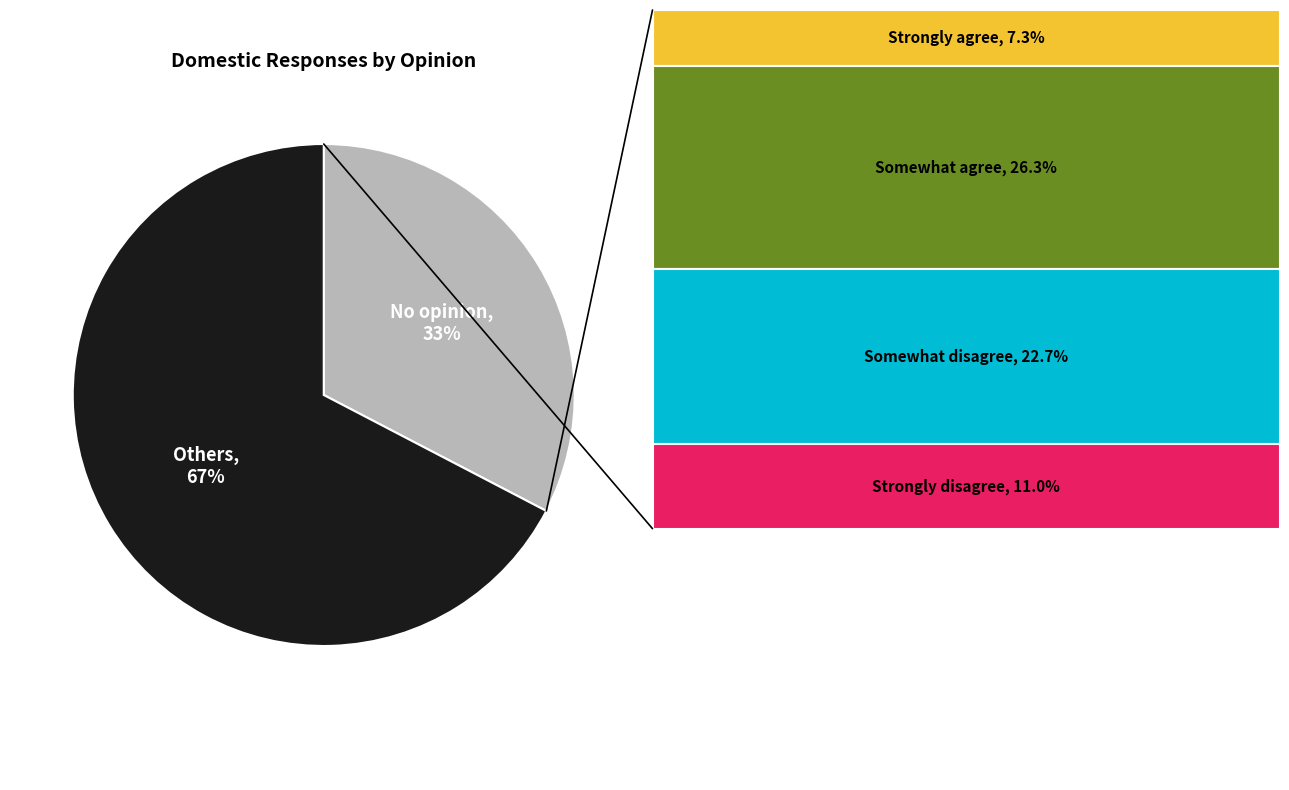

Is there any slice that represents more than half of the pie?

Yes